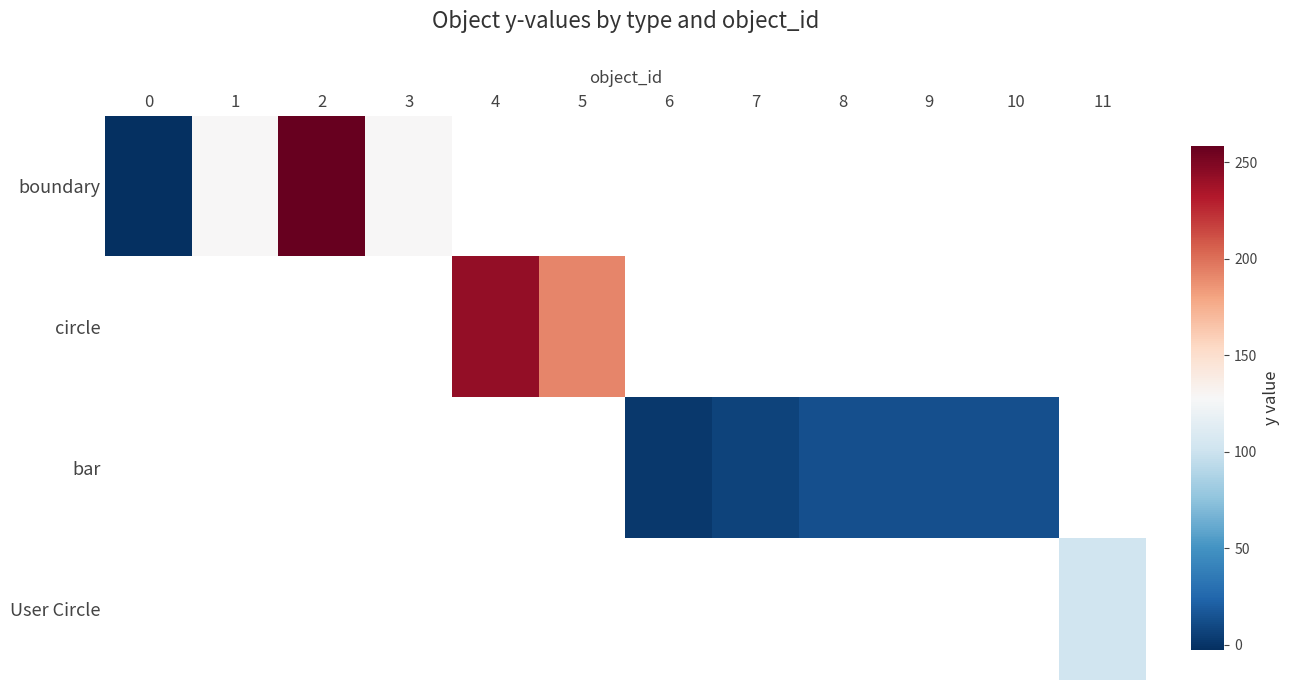

Rank the categories by bar value from highest to lowest.

8, 9, 10, 11, 7, 0, 1, 2, 3, 4, 5, 6